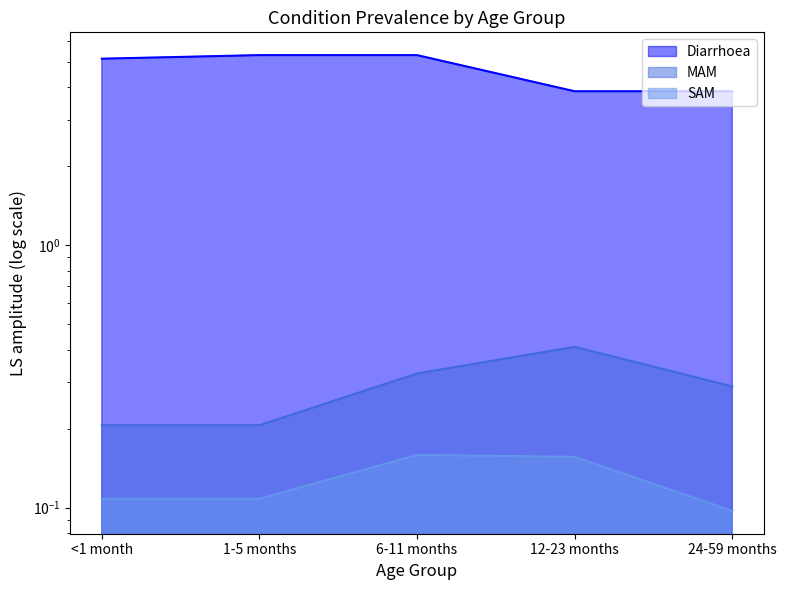

At 24-59 months, list the series in order from largest to smallest.

Diarrhoea, MAM, SAM